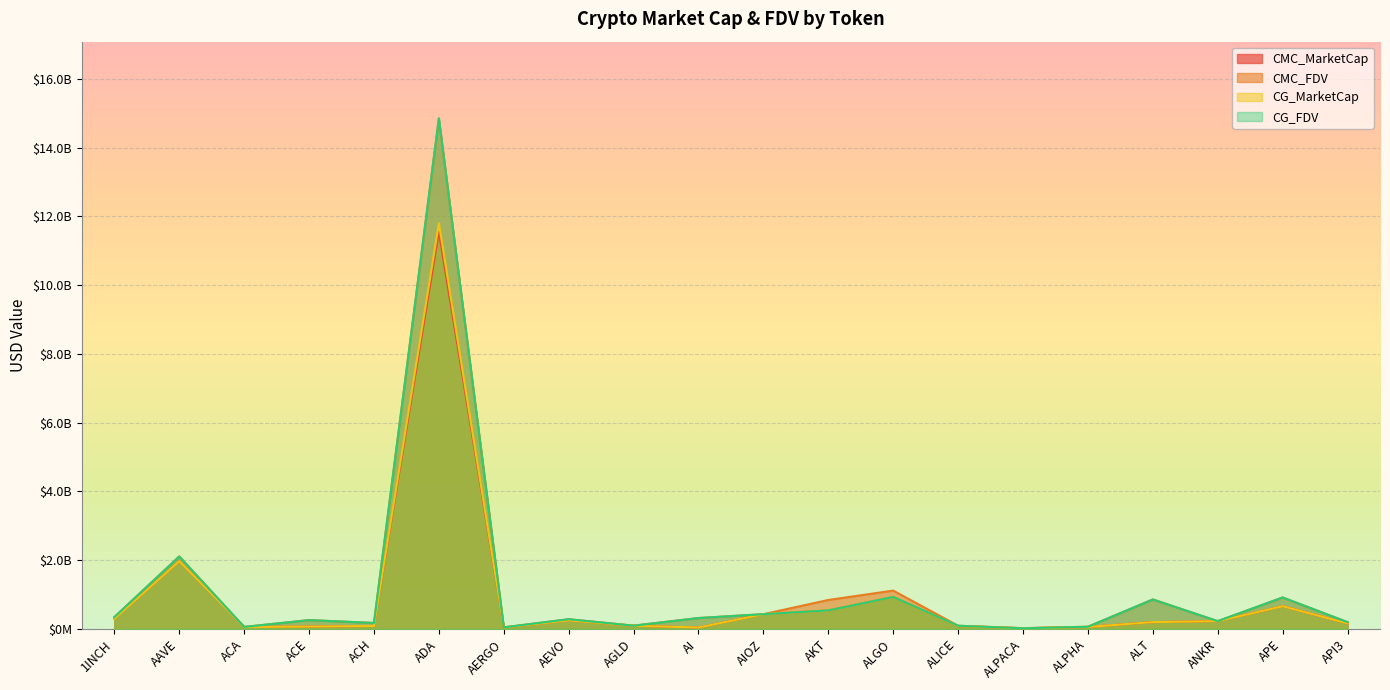

Where is CMC_FDV nearest to the value 7432773512?

AAVE